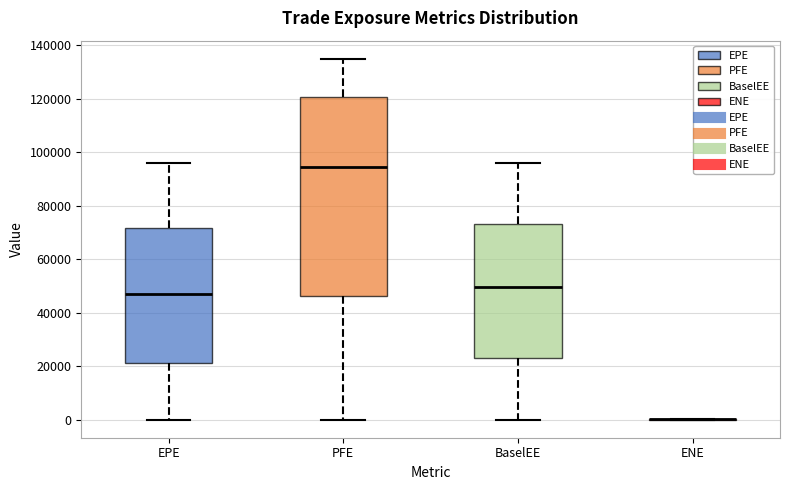

Where does the median line of the box for BaselEE sit on the y-axis? The values are not printed on the chart, so give them approximately, as read against the axis.

50000